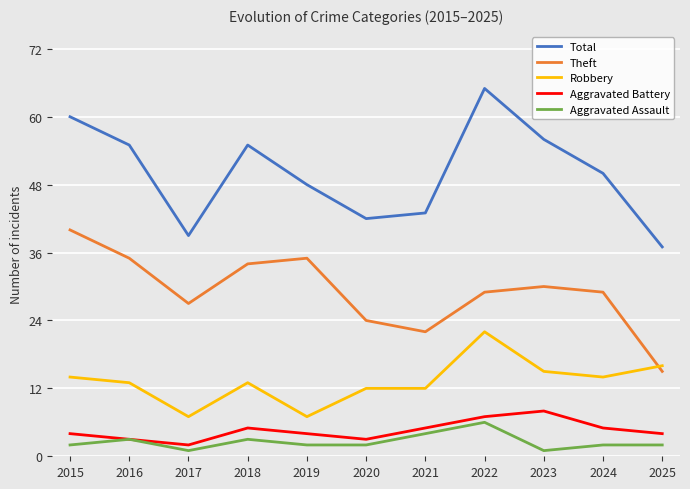

Where is the first local maximum for Theft?

2019